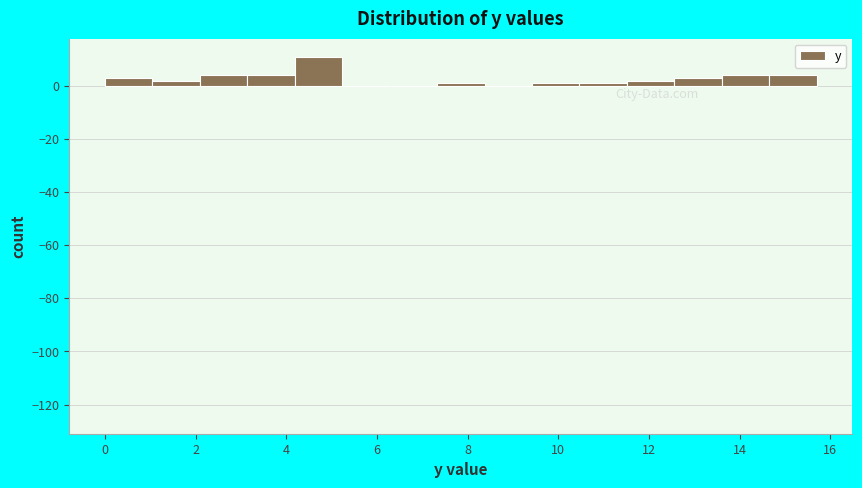

Reading left to right, transcribe this chart: for each bar, give the range it covers on the x-axis and its height. Neither the bar edges nor the heights are printed on the chart, so give them approximately, as read against the axes.

0.0 to 1.0: 4
1.0 to 2.0: 2
2.0 to 3.2: 4
3.2 to 4.2: 4
4.2 to 5.2: 12
5.2 to 6.2: 0
6.2 to 7.4: 0
7.4 to 8.4: under 2
8.4 to 9.4: 0
9.4 to 10.4: under 2
10.4 to 11.6: under 2
11.6 to 12.6: 2
12.6 to 13.6: 4
13.6 to 14.6: 4
14.6 to 15.8: 4